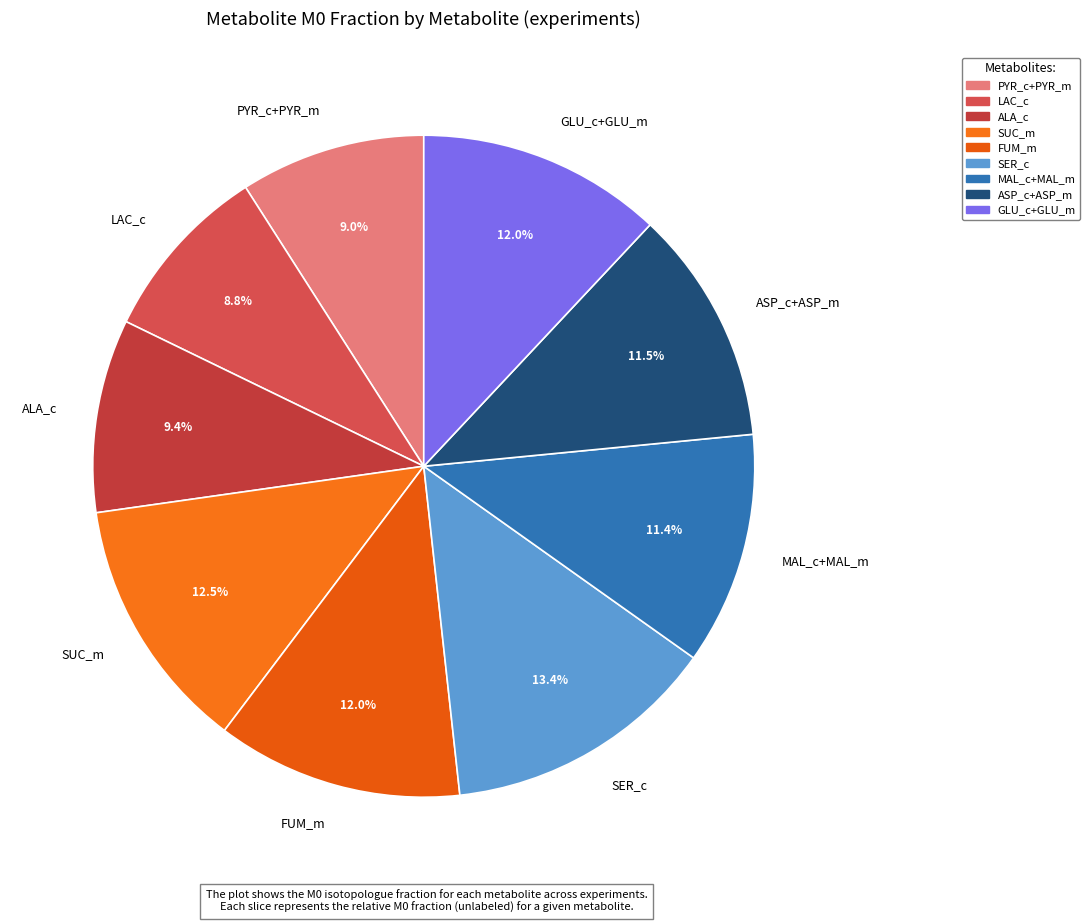

Does FUM_m account for over 50% of the chart?

No